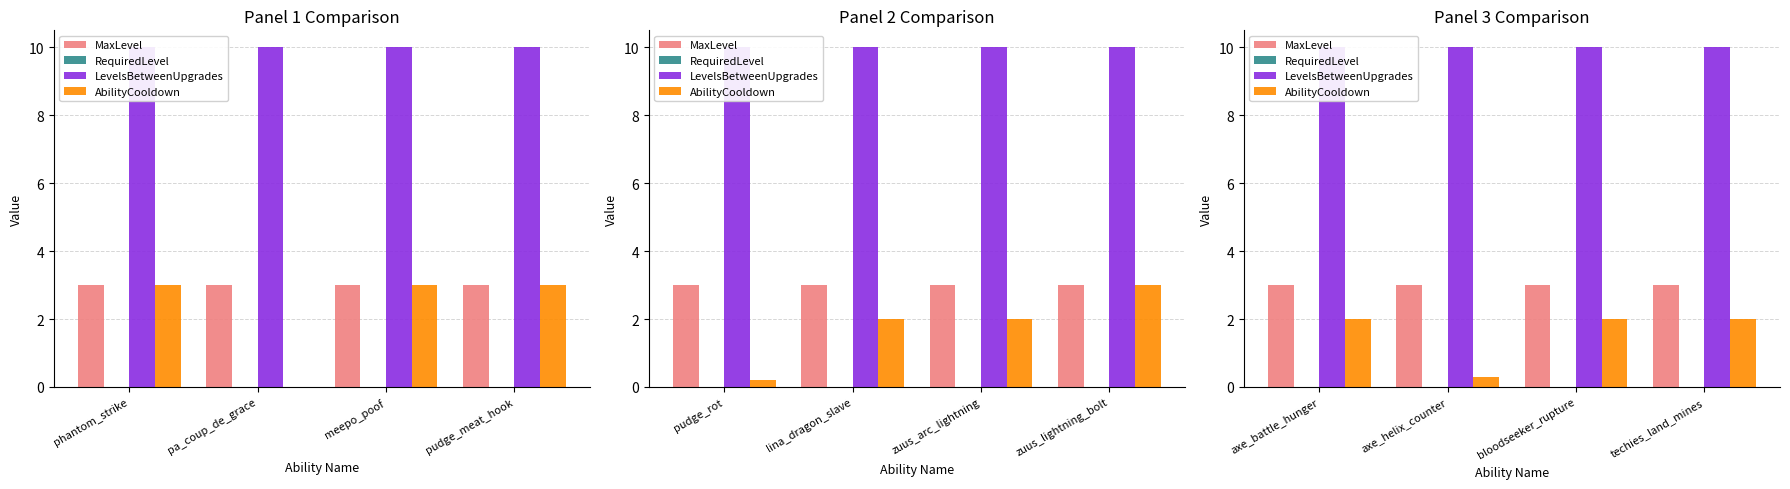

At which label does MaxLevel reach its minimum?

axe_battle_hunger